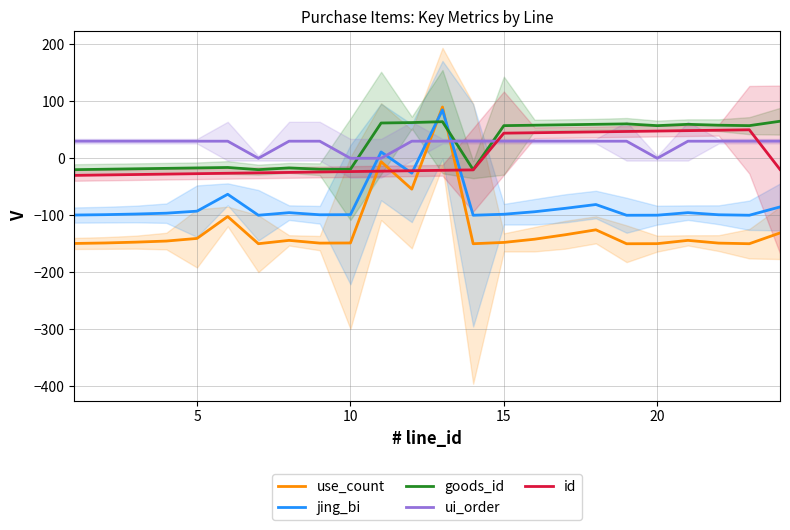

What is the sum of the ui_order values at 5 and 15?

60.0